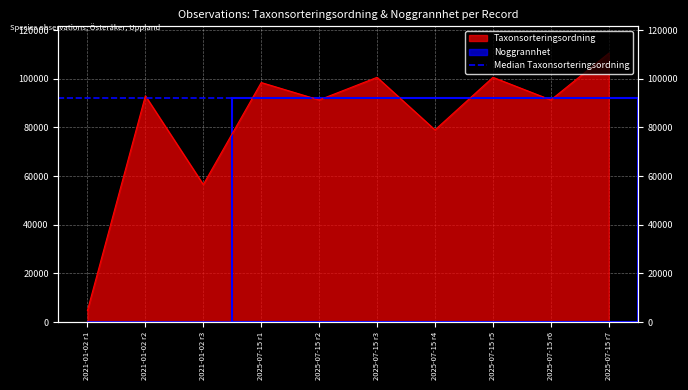

Which series has the widest spread of values?

Taxonsorteringsordning